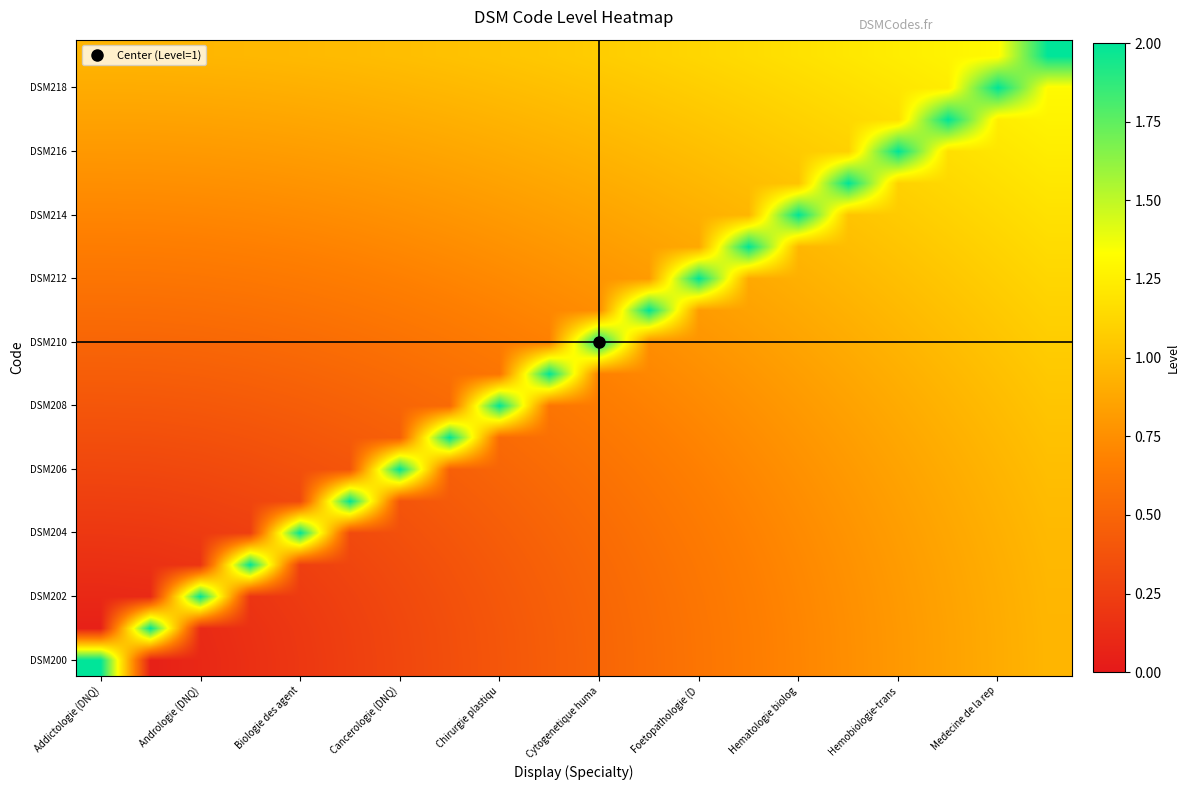

At how many categories does at least one series exceed 0?

20